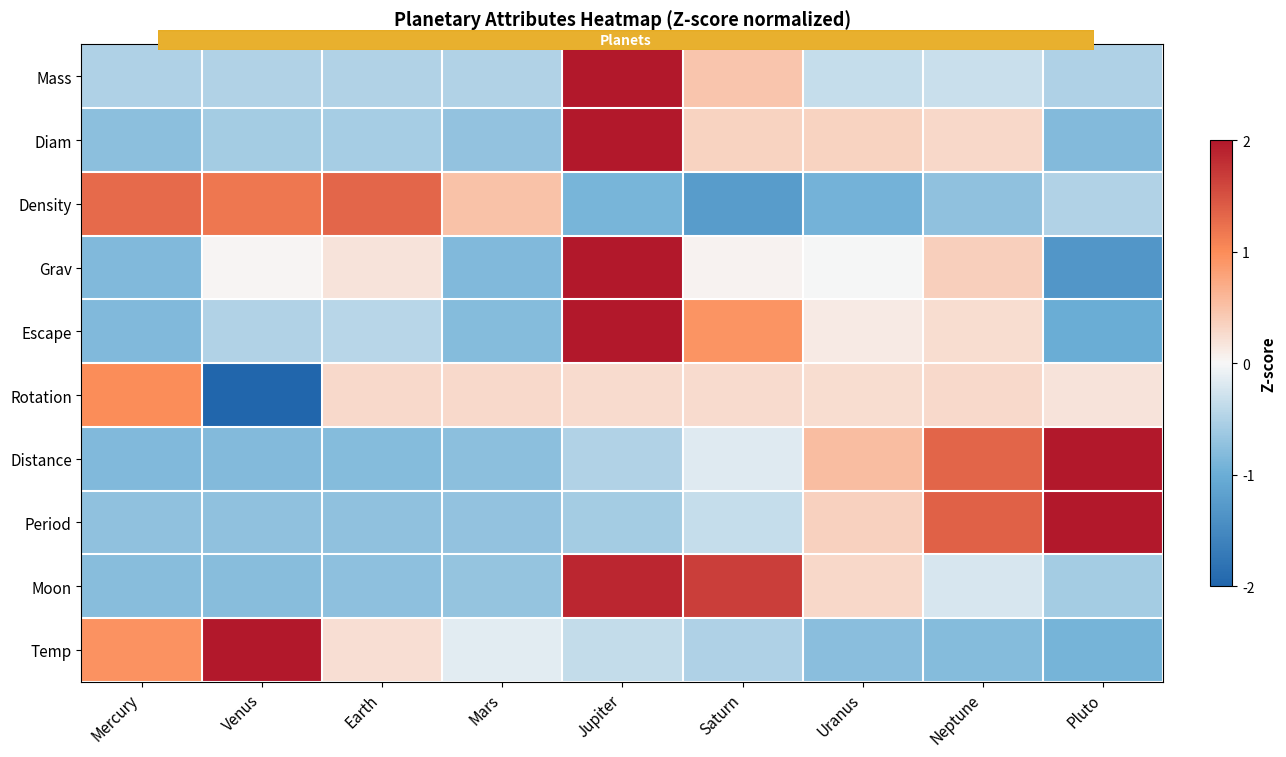

What is the total value across all series at Pluto?

-1.5